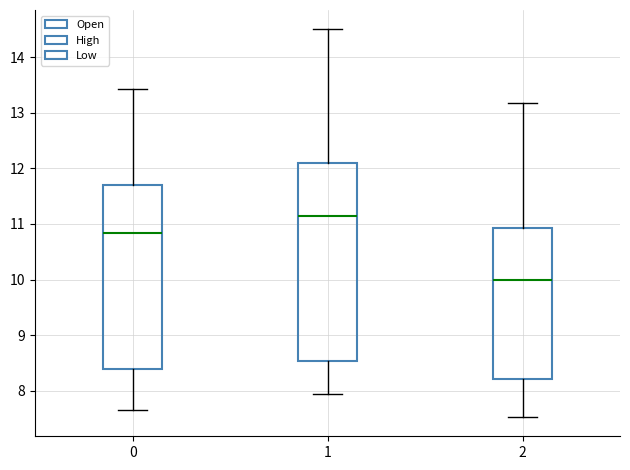

Comparing the boxes themselves (not the whiskers), which one is the tallest?

1